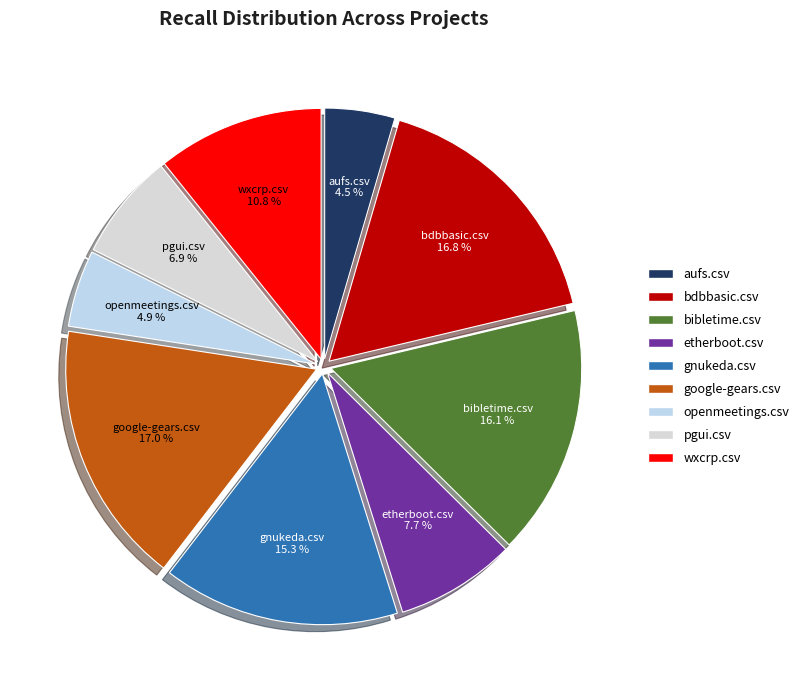

What percentage is the wxcrp.csv slice, to the nearest percent?

11%